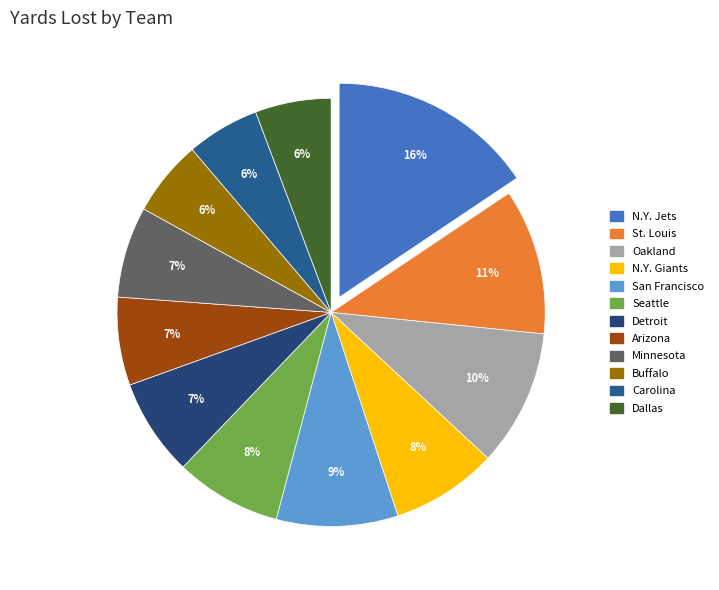

Does Carolina account for over 50% of the chart?

No